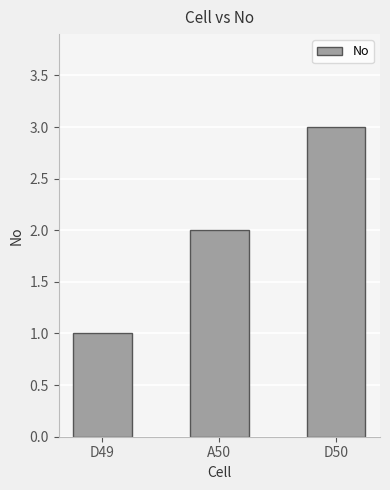

What is the change in value from D49 to A50?

+1